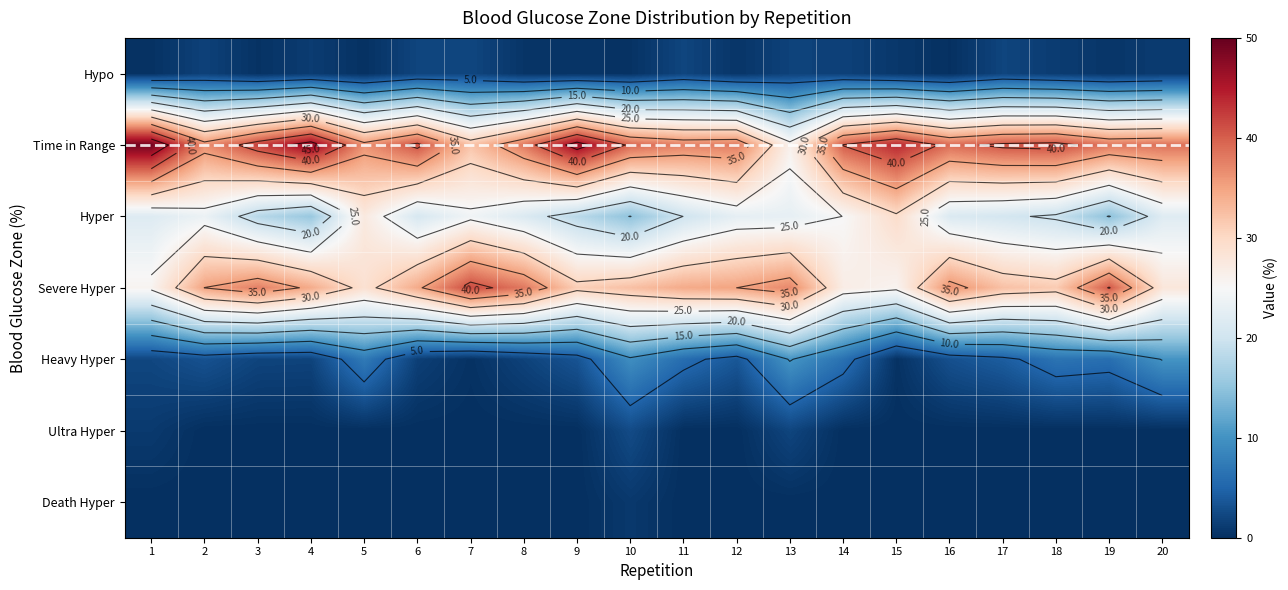

What is the difference between the second highest and second lowest values in the Hypo series?

1.8